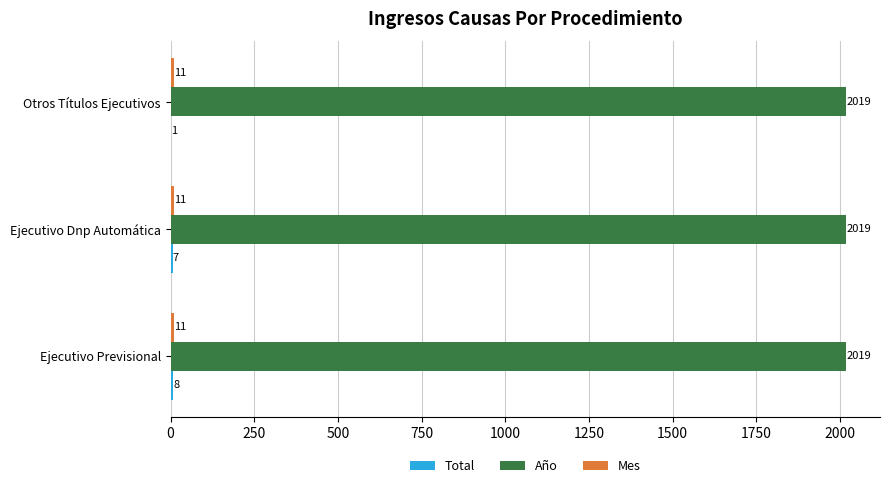

Is it true that Año equals 3501 at Ejecutivo Previsional?

False